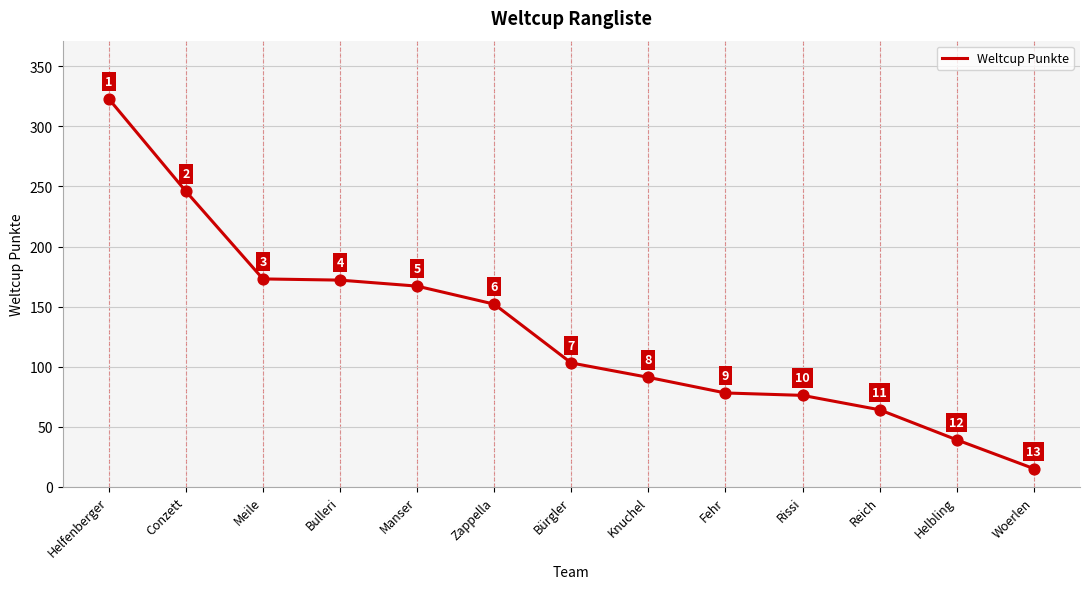

What is the ratio of the value at Zappella to the value at Conzett?

0.6